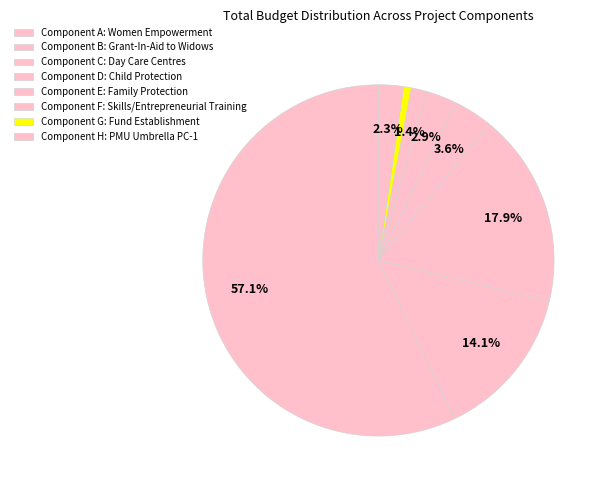

To the nearest percent, what is the combined percentage of Component E: Family Protection and Component F: Skills/Entrepreneurial Training?

4%